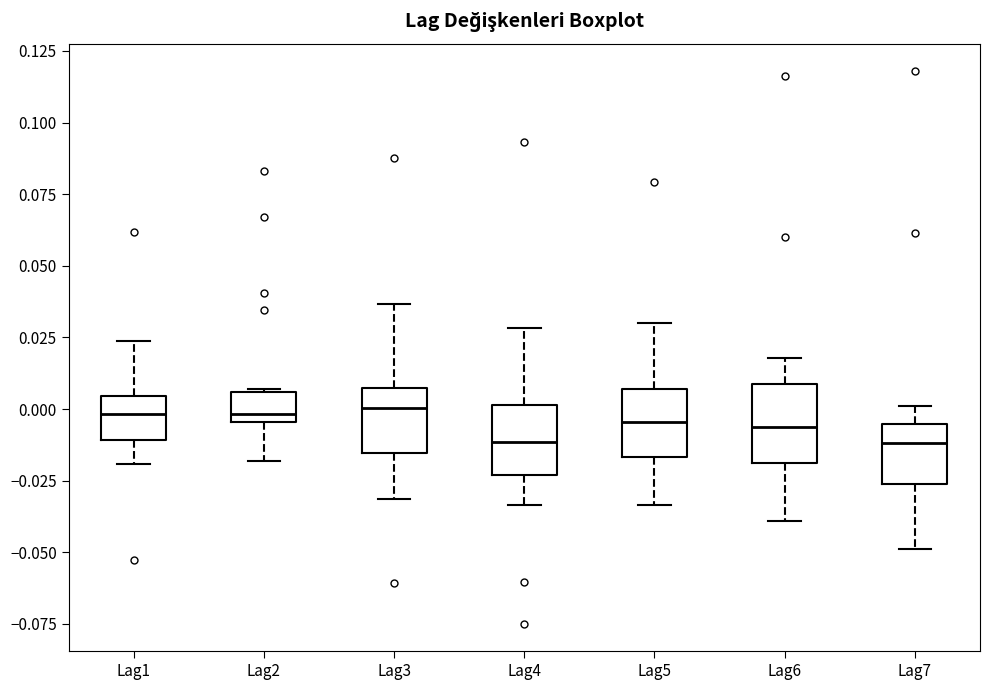

Reading left to right, read every box against the y-axis: the position of its median line, the range the box covers, and the ends of its whiskers. The values are not printed on the chart, so give them approximately, as read against the axis.

Lag1: median 0.000, box -0.010 to 0.005, whiskers -0.020 to 0.025
Lag2: median 0.000, box -0.005 to 0.005, whiskers -0.020 to 0.005
Lag3: median 0.000, box -0.015 to 0.005, whiskers -0.030 to 0.035
Lag4: median -0.010, box -0.025 to 0.000, whiskers -0.035 to 0.030
Lag5: median -0.005, box -0.015 to 0.005, whiskers -0.035 to 0.030
Lag6: median -0.005, box -0.020 to 0.010, whiskers -0.040 to 0.020
Lag7: median -0.010, box -0.025 to -0.005, whiskers -0.050 to 0.000